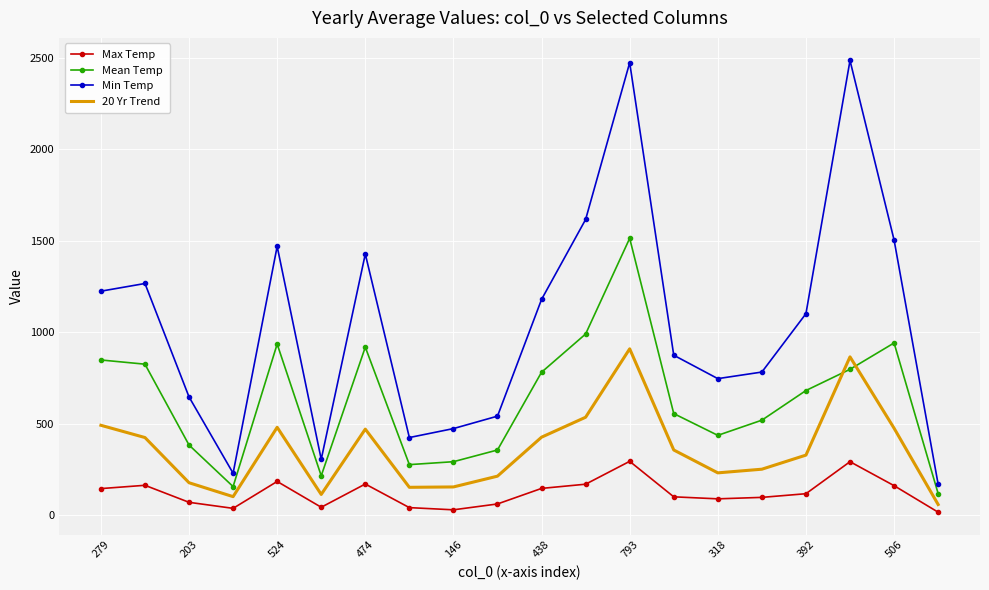

What is the lowest value of the Min Temp series?

170